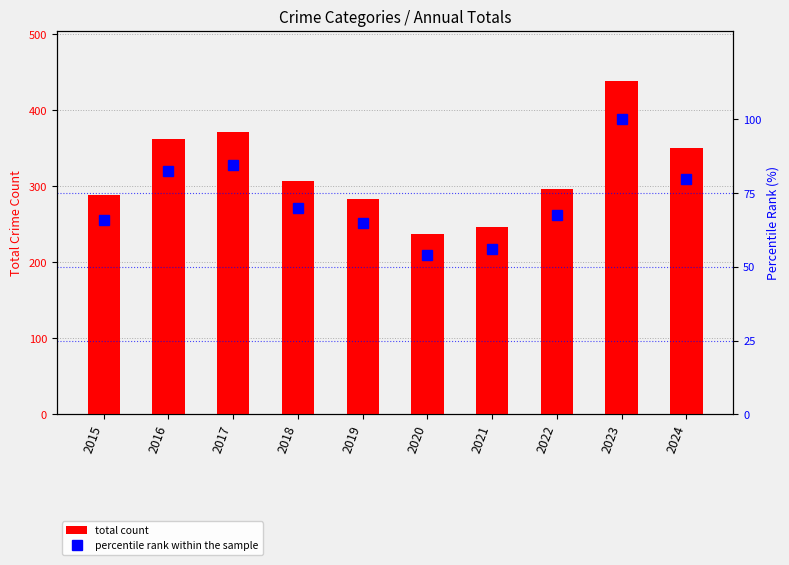

Where does the percentile rank within the sample series first go above 69?

2016